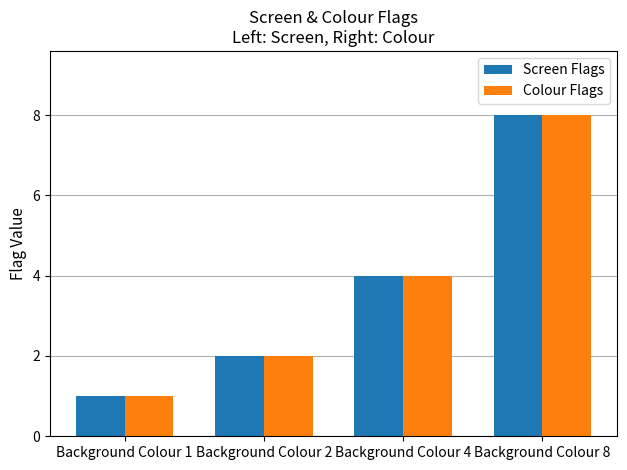

Rank the categories by Colour Flags value from highest to lowest.

Background Colour 8, Background Colour 4, Background Colour 2, Background Colour 1